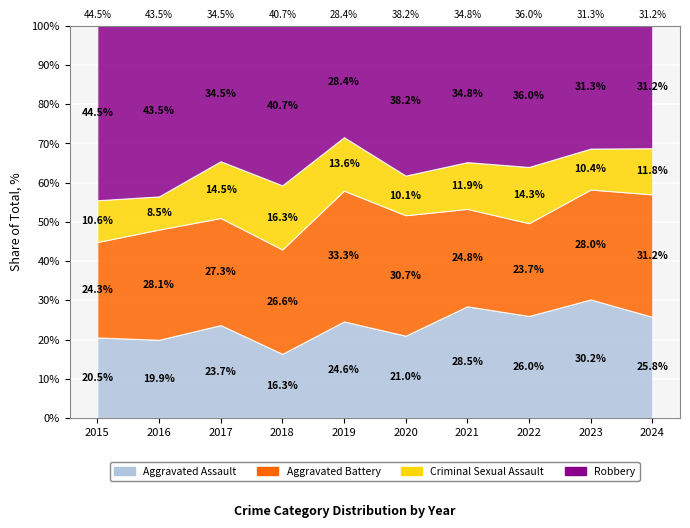

Where is the first local minimum for Robbery?

2017